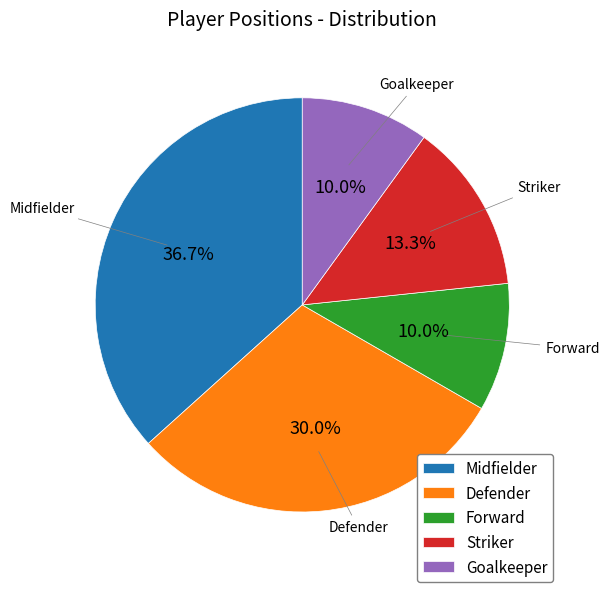

What percentage is the Goalkeeper slice, to the nearest percent?

10%